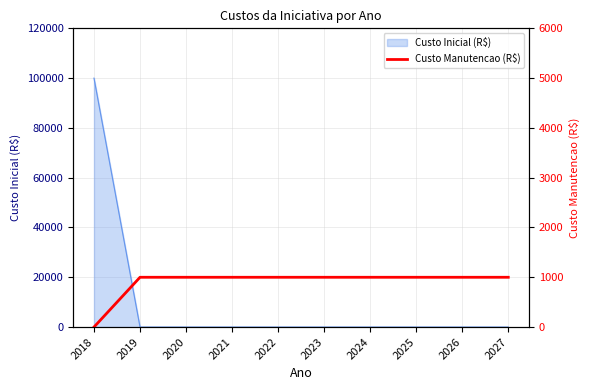

At which category does the chart reach its peak across all series?

2019